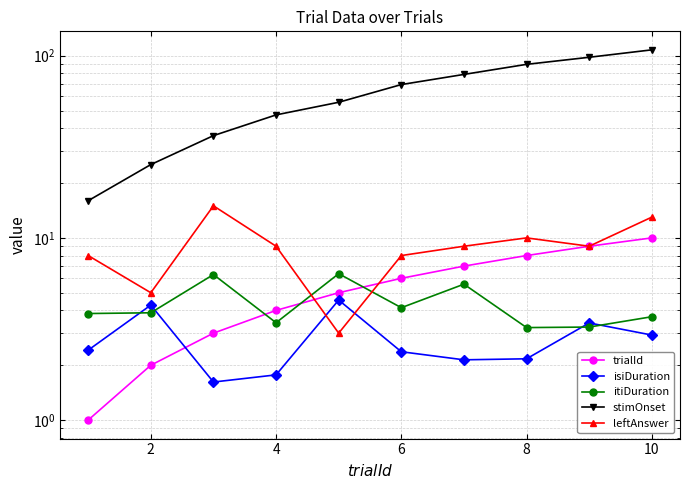

Reading right to left, list all the values displayed in this chart.

trialId: 10.0	9.0	8.0	7.0	6.0	5.0	4.0	3.0	2.0	1.0
isiDuration: 2.9	3.4	2.2	2.1	2.4	4.6	1.8	1.6	4.3	2.4
itiDuration: 3.7	3.2	3.2	5.6	4.1	6.4	3.4	6.3	3.9	3.8
stimOnset: 107.7	98.1	89.7	79.0	69.4	55.5	47.3	36.4	25.3	16.0
leftAnswer: 13.0	9.0	10.0	9.0	8.0	3.0	9.0	15.0	5.0	8.0